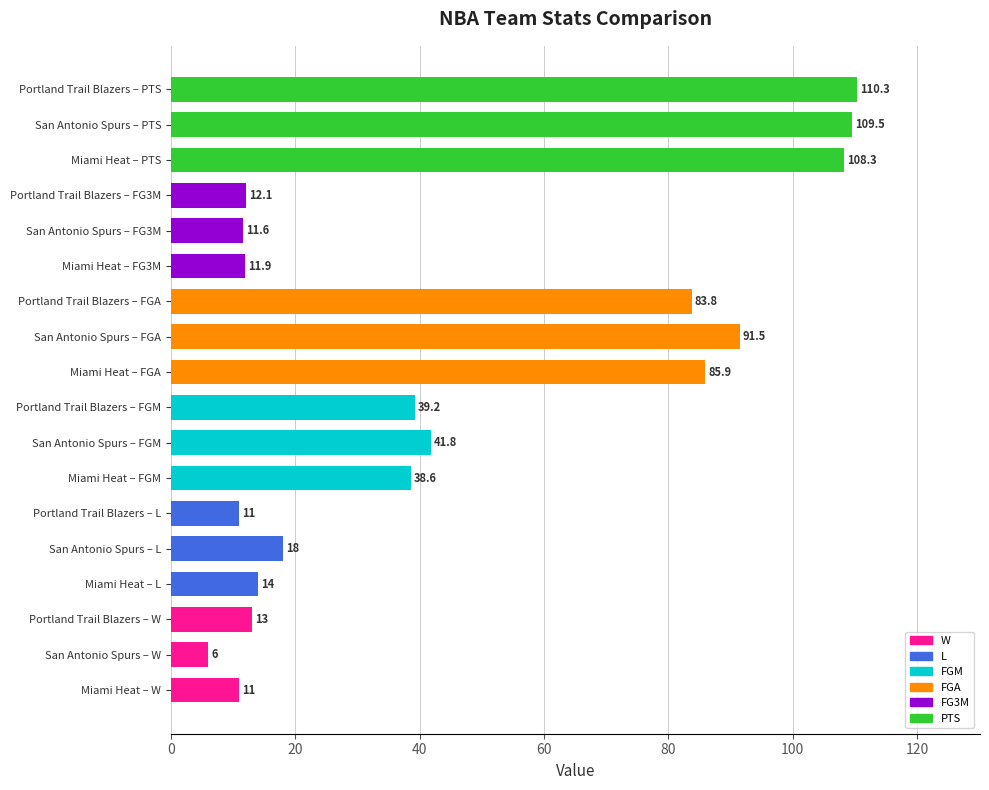

True or false: the data shows 39.2 at Portland Trail Blazers – FGM.

True